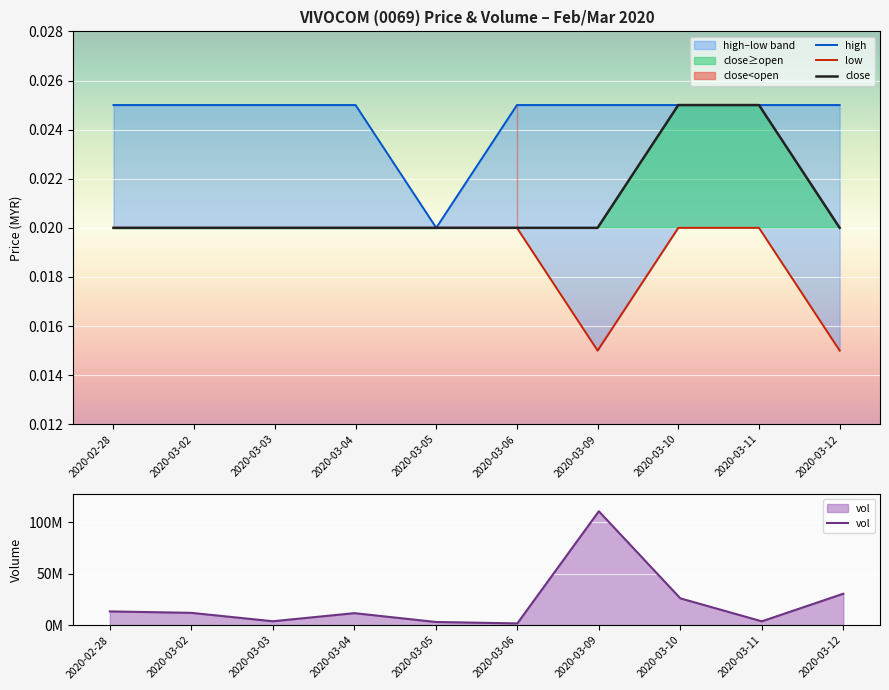

True or false: low and close cross at least once.

False